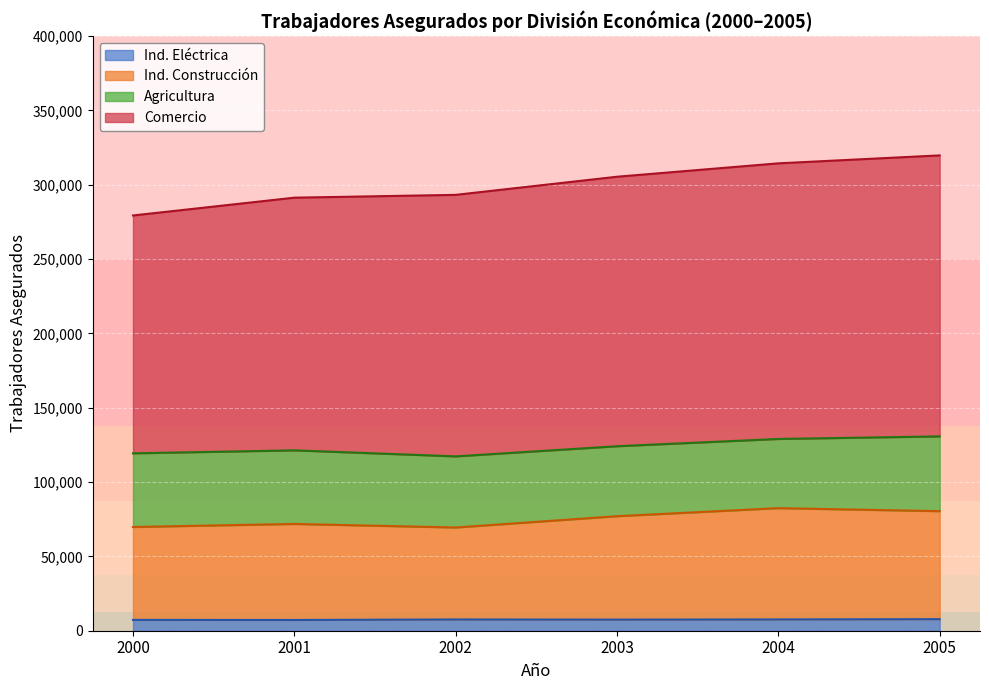

At which label is Ind. Eléctrica closest to 7516?

2004